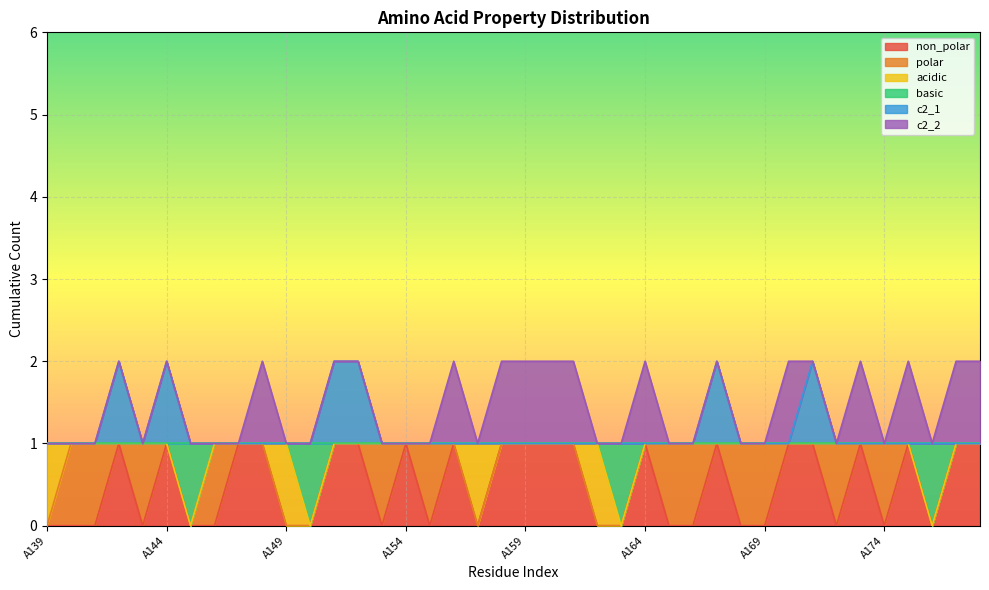

Which series changed the most between A142 and A143?

non_polar